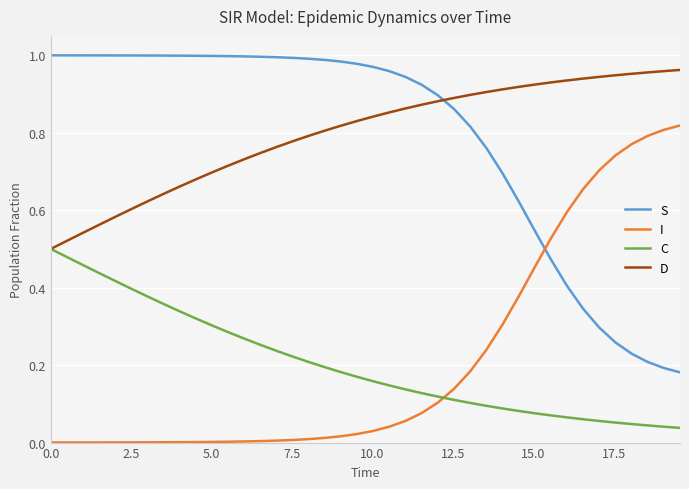

True or false: I and S intersect in this chart.

True